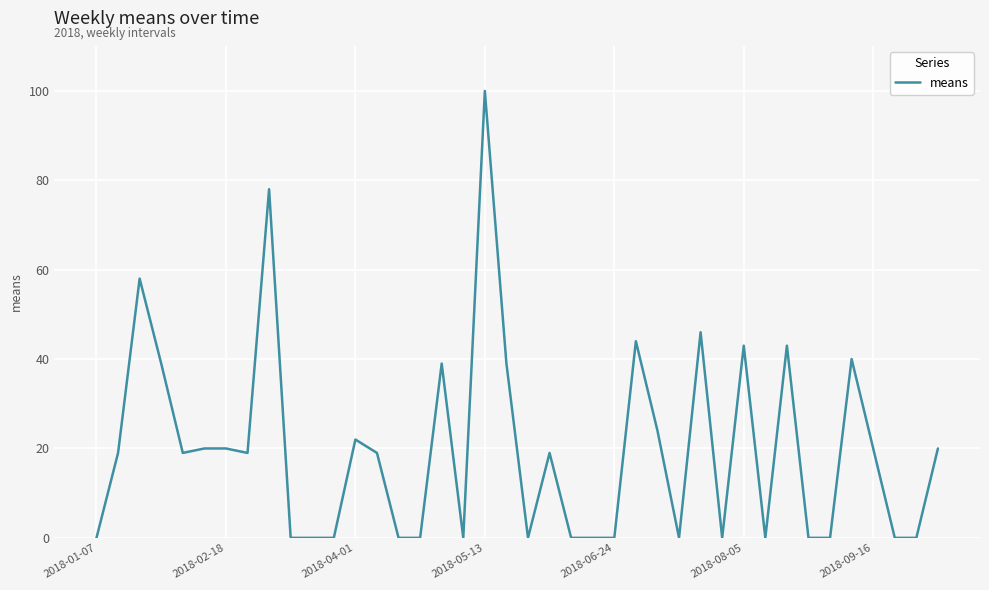

What is the difference between the maximum and minimum values?

100